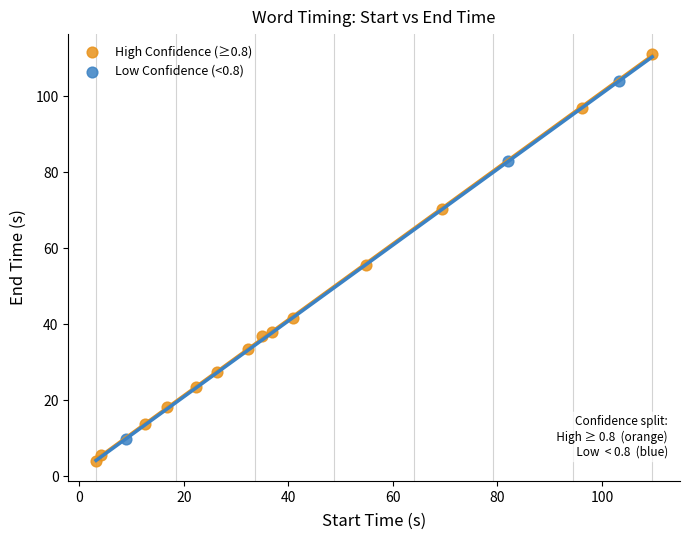

Which series has the largest Y range (max minus min)?

High Confidence (≥0.8)